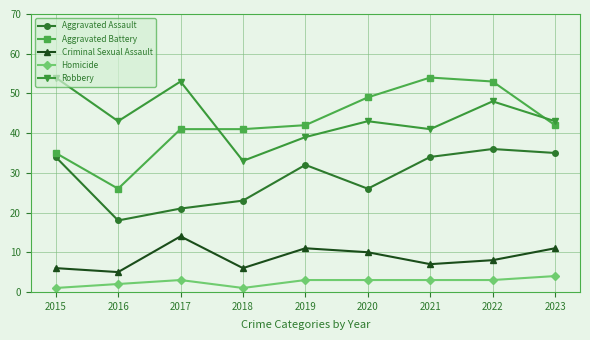

Which series has the widest spread of values?

Aggravated Battery